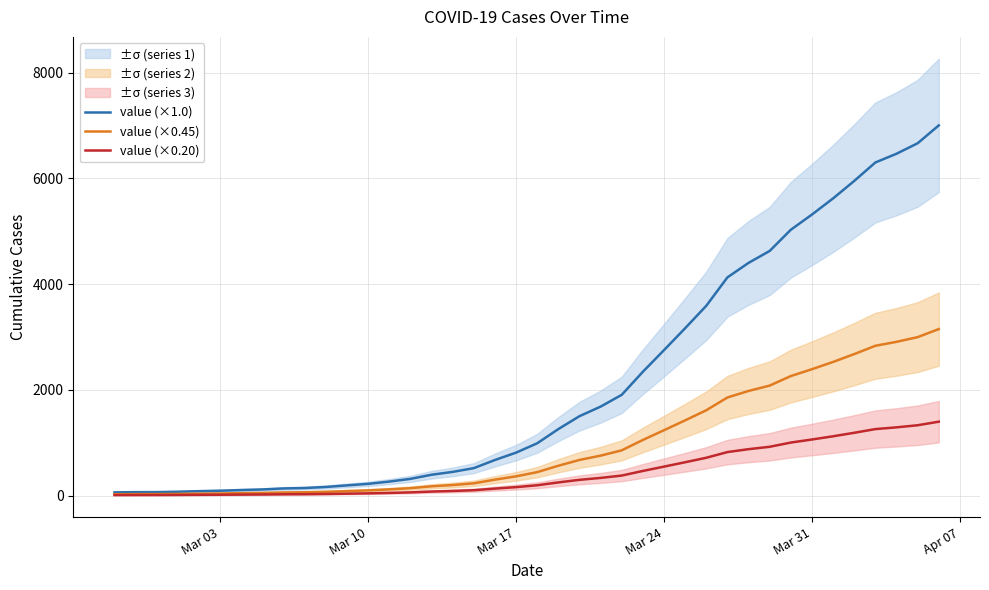

What is the highest value of the value (×0.20) series?

1400.2